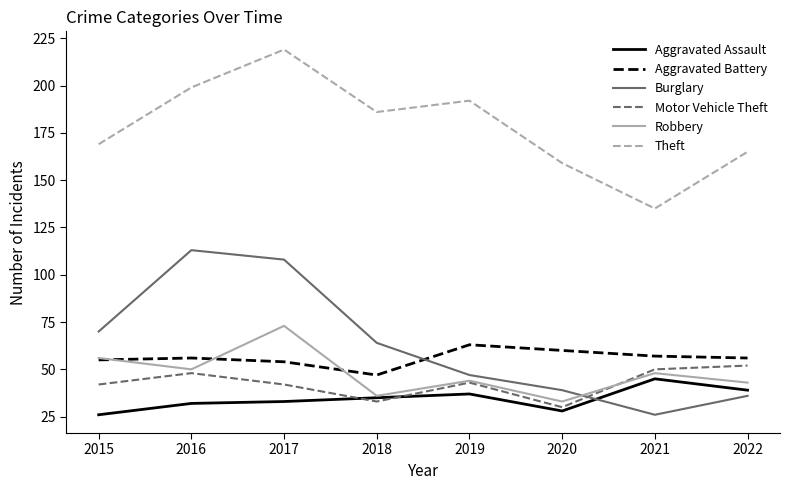

Reading left to right, what are all the values shown in this chart?

Aggravated Assault: 2015=26	2016=32	2017=33	2018=35	2019=37	2020=28	2021=45	2022=39
Aggravated Battery: 2015=55	2016=56	2017=54	2018=47	2019=63	2020=60	2021=57	2022=56
Burglary: 2015=70	2016=113	2017=108	2018=64	2019=47	2020=39	2021=26	2022=36
Motor Vehicle Theft: 2015=42	2016=48	2017=42	2018=33	2019=43	2020=30	2021=50	2022=52
Robbery: 2015=56	2016=50	2017=73	2018=36	2019=44	2020=33	2021=48	2022=43
Theft: 2015=169	2016=199	2017=219	2018=186	2019=192	2020=159	2021=135	2022=165